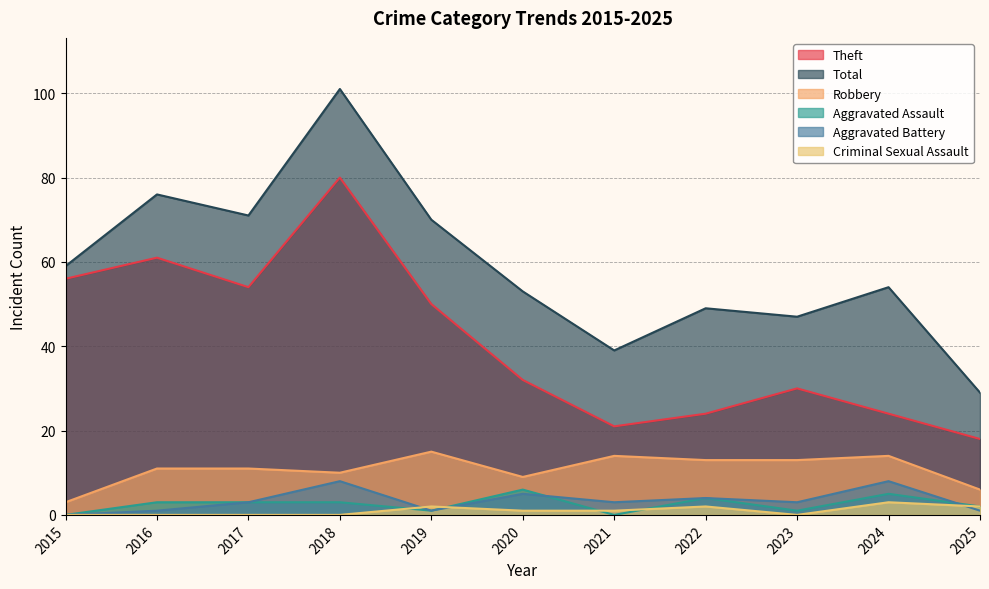

True or false: Theft has more than 0 interior local peaks.

True